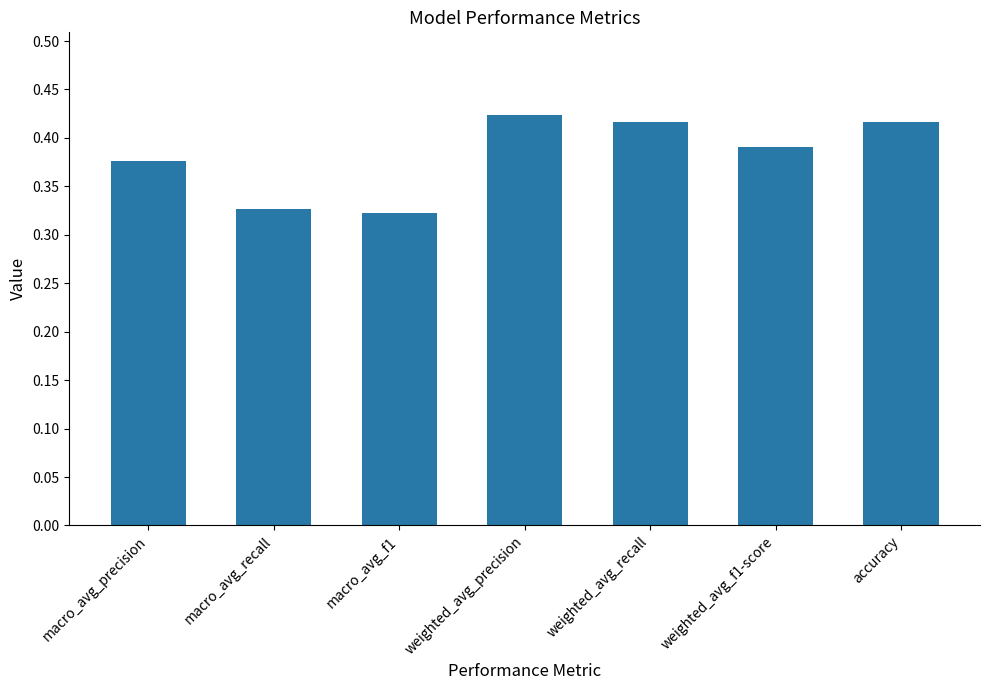

What position from the right is macro_avg_recall?

6